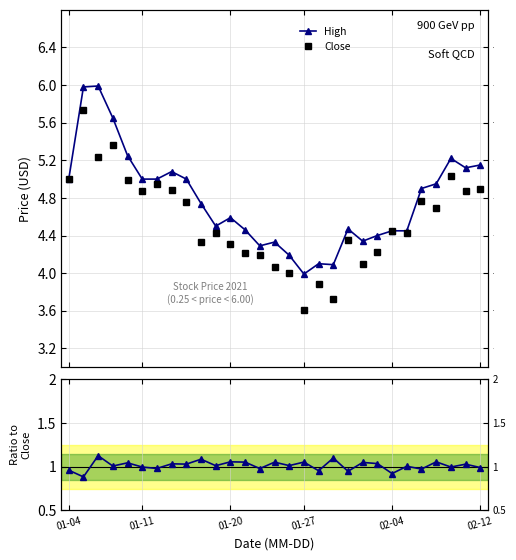

What position from the left is 01-11?

6